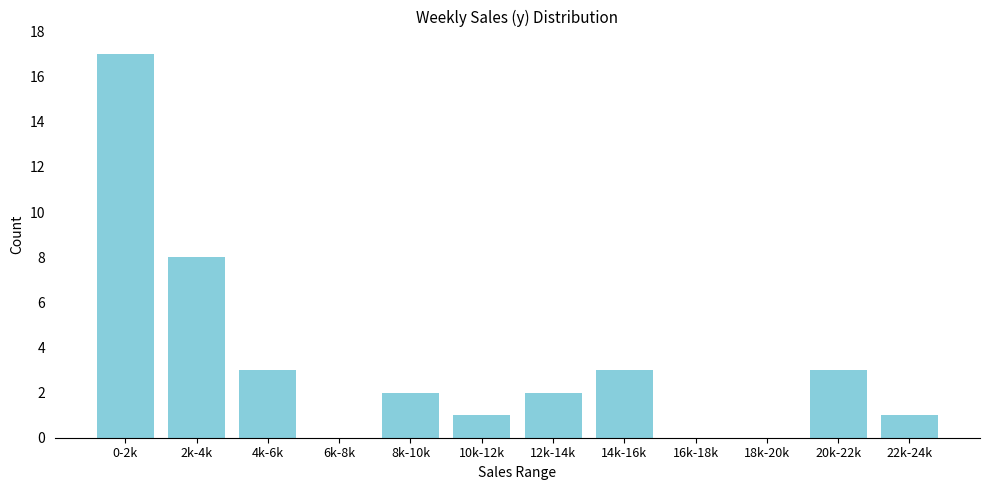

Reading left to right, transcribe all the data shown in this chart.

0-2k=17	2k-4k=8	4k-6k=3	6k-8k=0	8k-10k=2	10k-12k=1	12k-14k=2	14k-16k=3	16k-18k=0	18k-20k=0	20k-22k=3	22k-24k=1